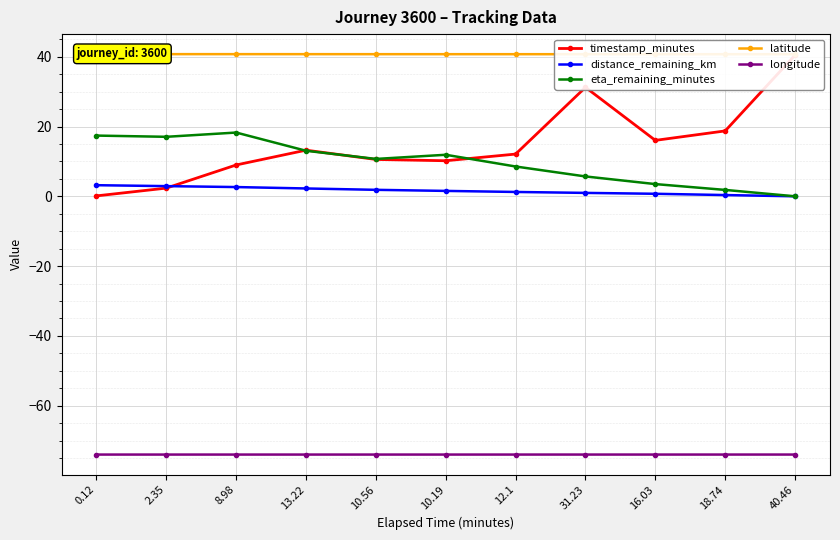

Which series has the largest total across all categories?

latitude